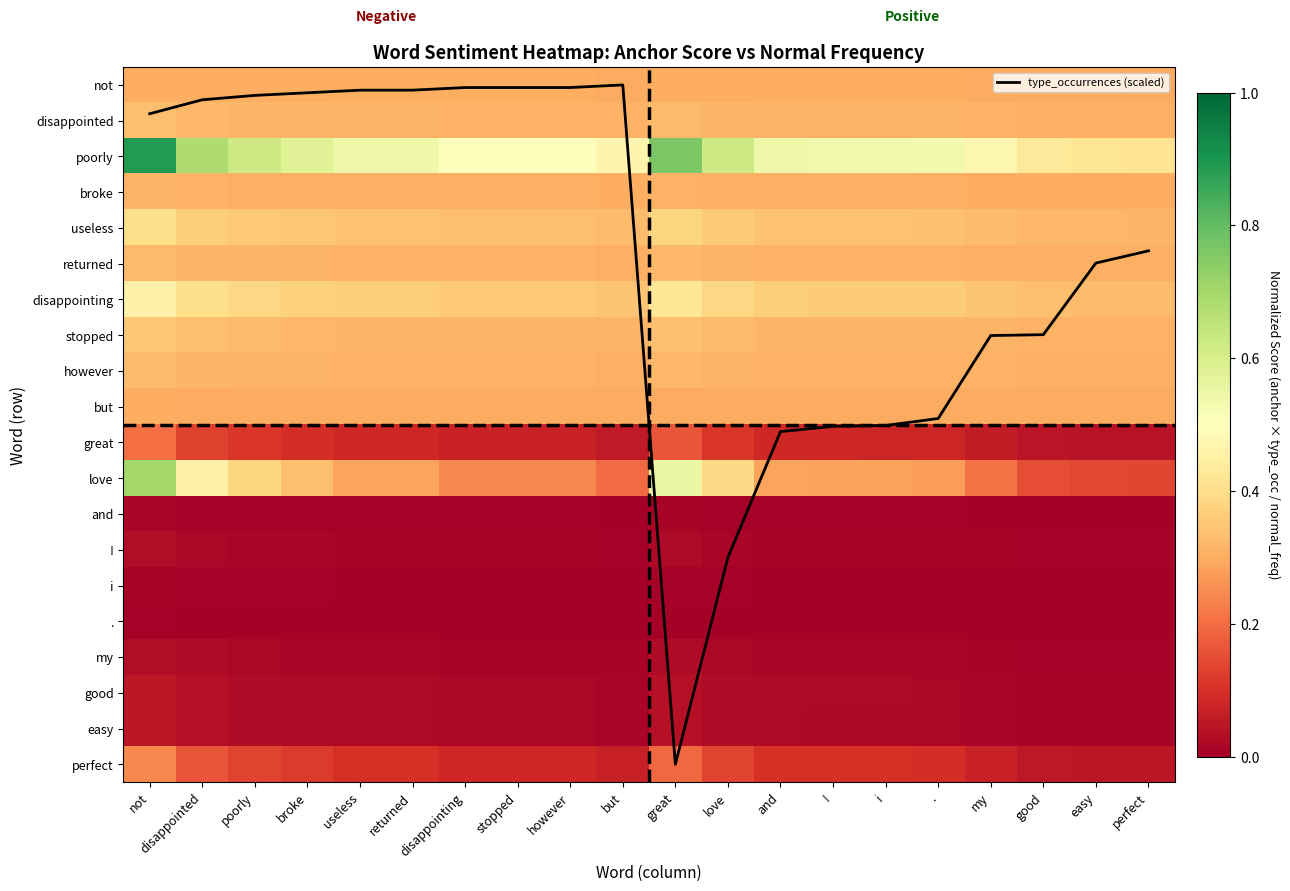

Between i and easy, which series saw the biggest shift?

type_occurrences (scaled)